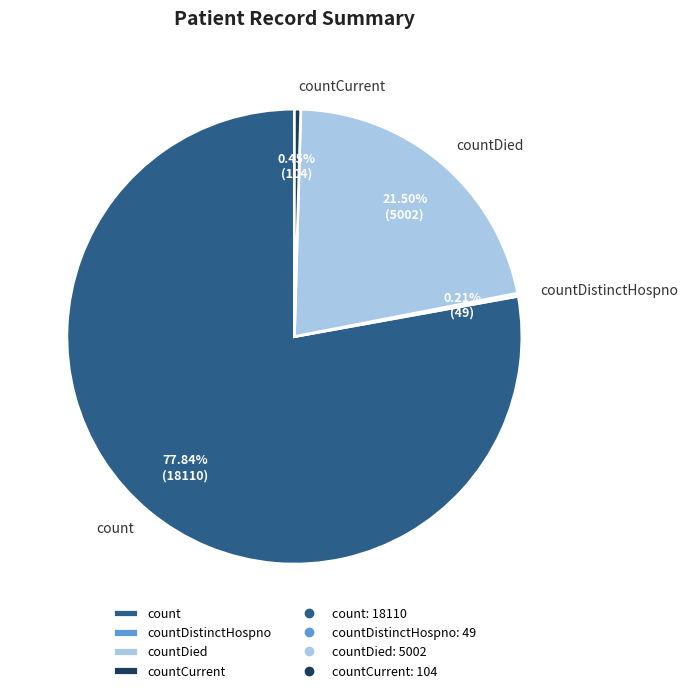

Do countCurrent and countDied together represent more than half of the pie?

No